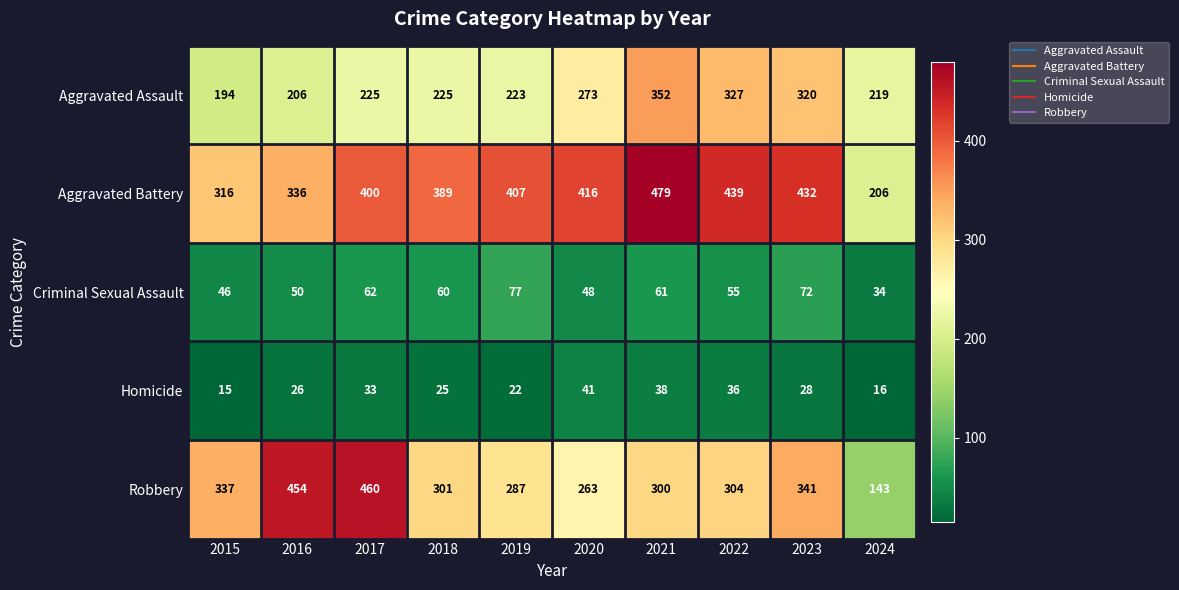

Count the number of data series in this chart.

5